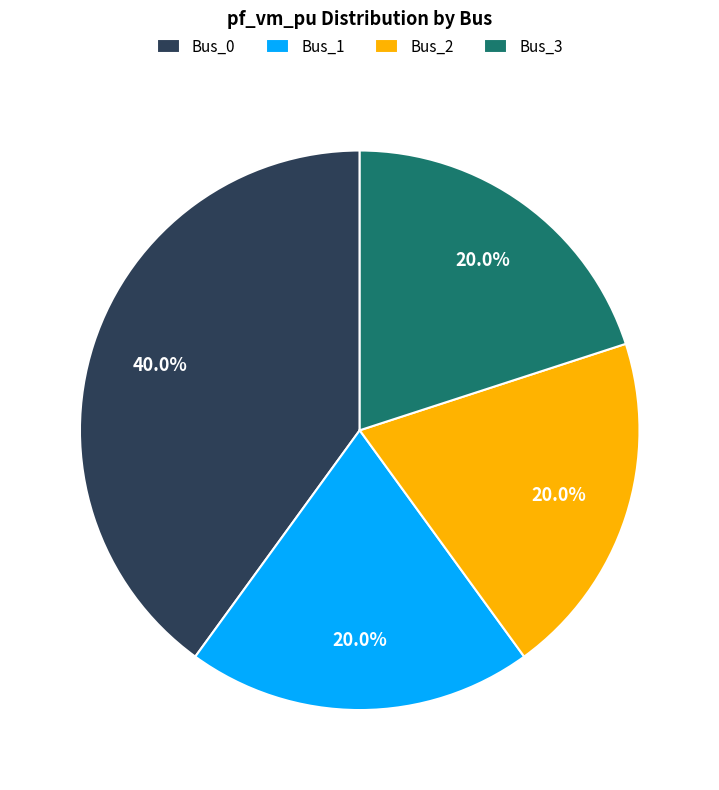

What percentage is NOT represented by Bus_0?

60.0%